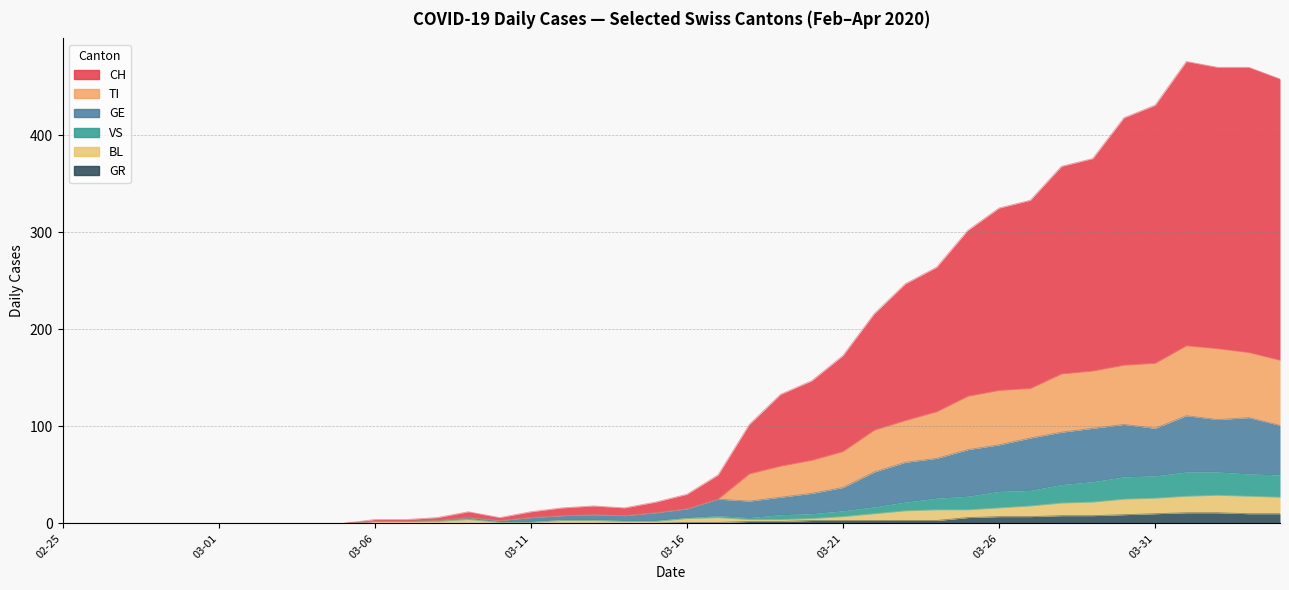

True or false: CH and VS cross at least once.

False